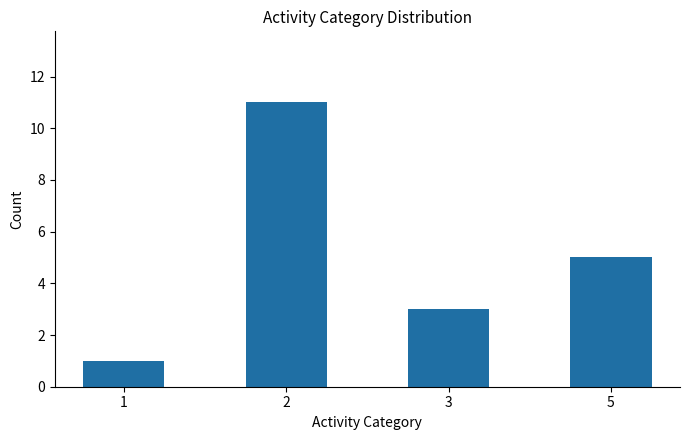

At which label is the value closest to 6?

5